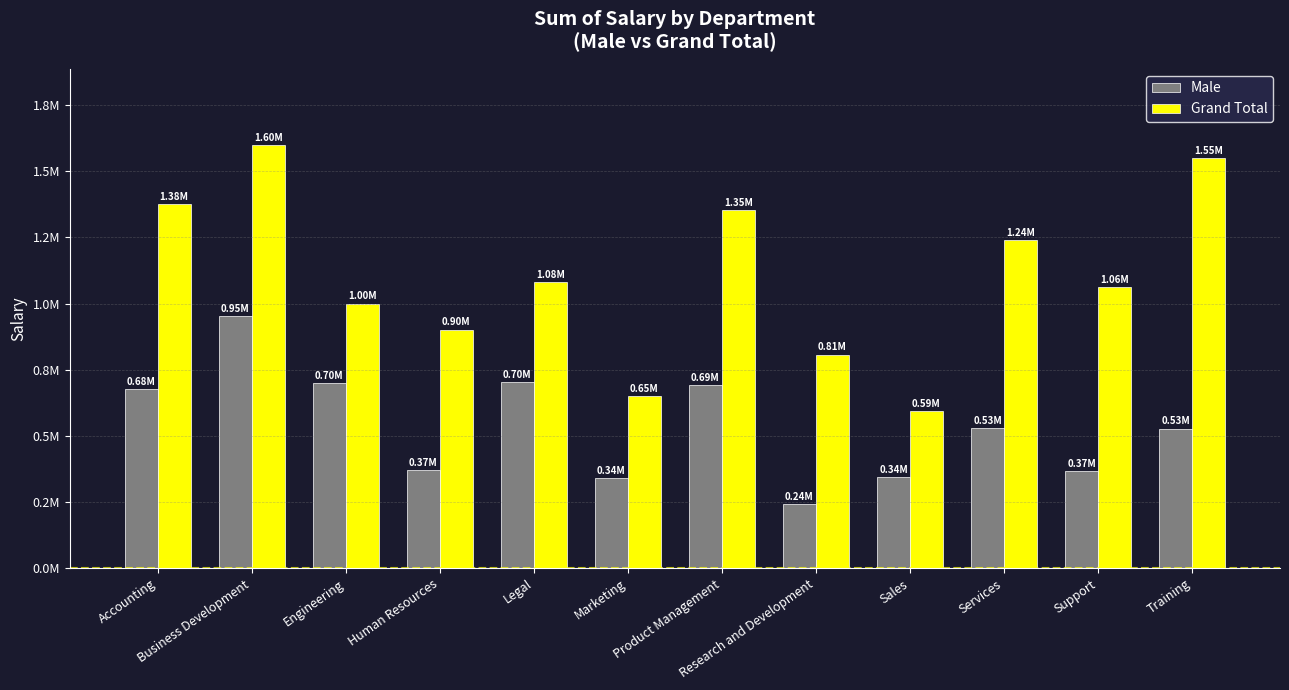

What is the difference between the Grand Total values at Product Management and Business Development?

247391.7